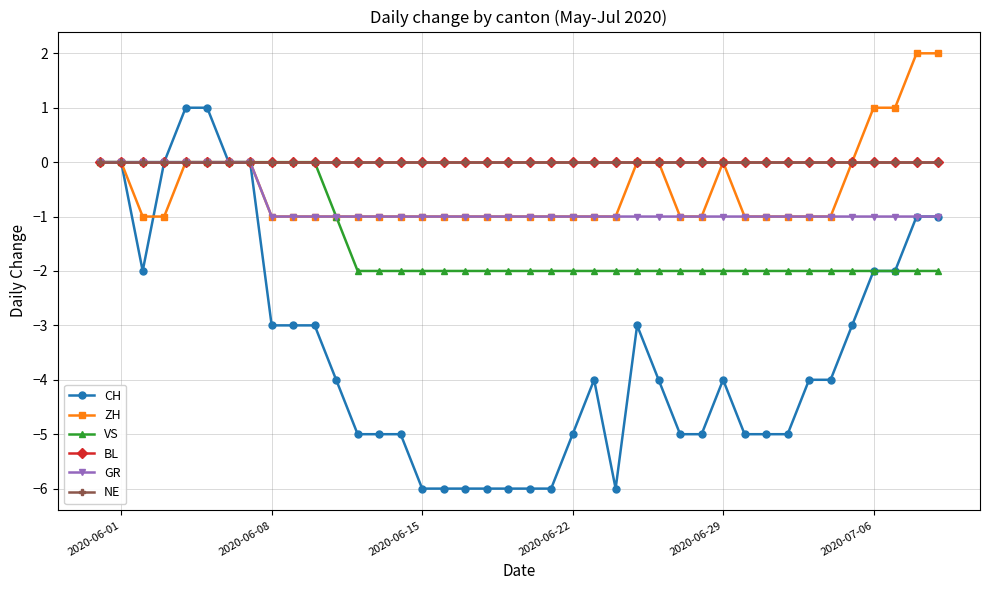

Which series has the largest range (max minus min)?

CH